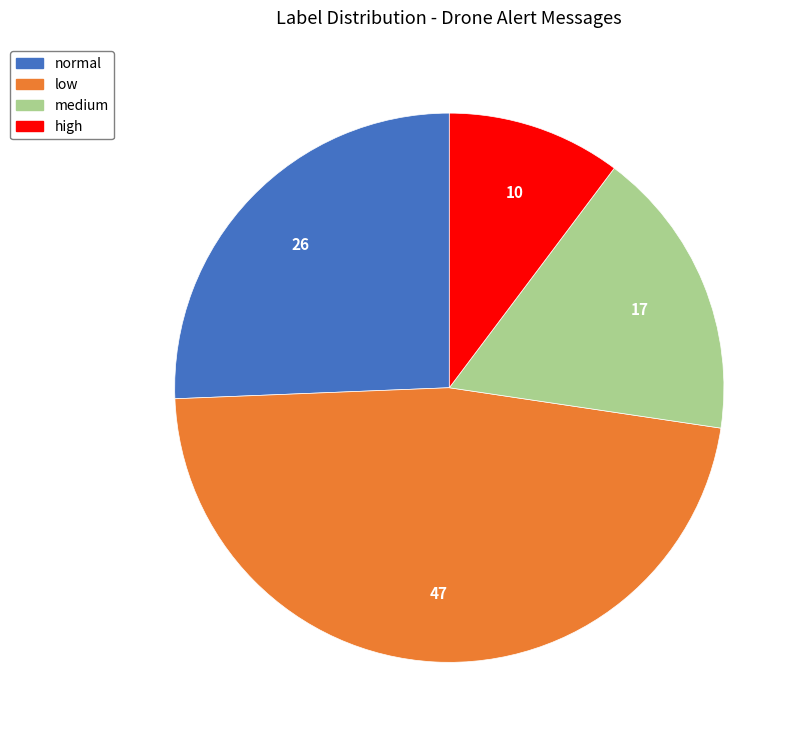

Approximately how many times larger is the value at normal compared to low?

0.5